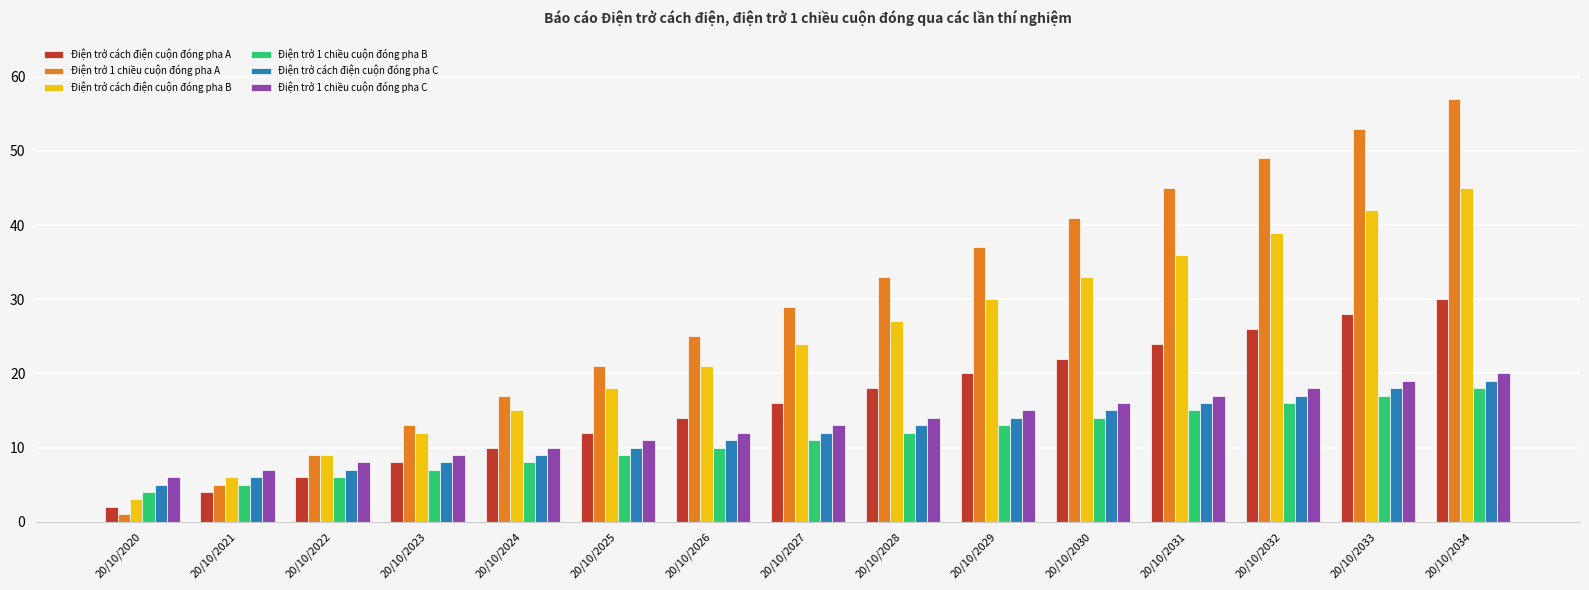

Rank the series by their maximum value, from highest to lowest.

Điện trở 1 chiều cuộn đóng pha A, Điện trở cách điện cuộn đóng pha B, Điện trở cách điện cuộn đóng pha A, Điện trở 1 chiều cuộn đóng pha C, Điện trở cách điện cuộn đóng pha C, Điện trở 1 chiều cuộn đóng pha B